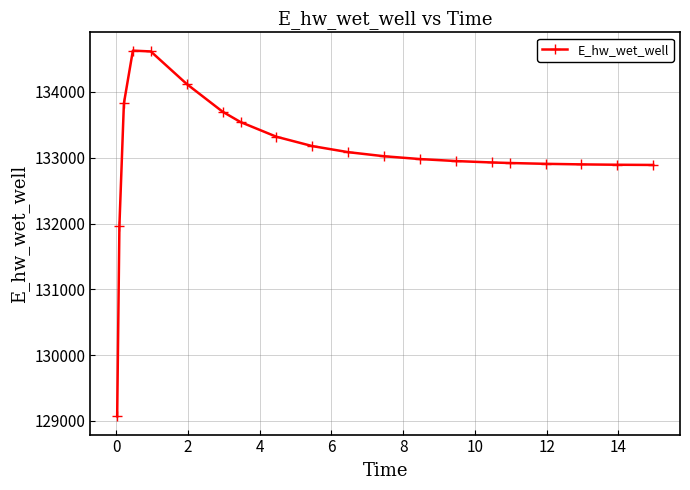

What is the value of the 19th point from the left?

132893.6